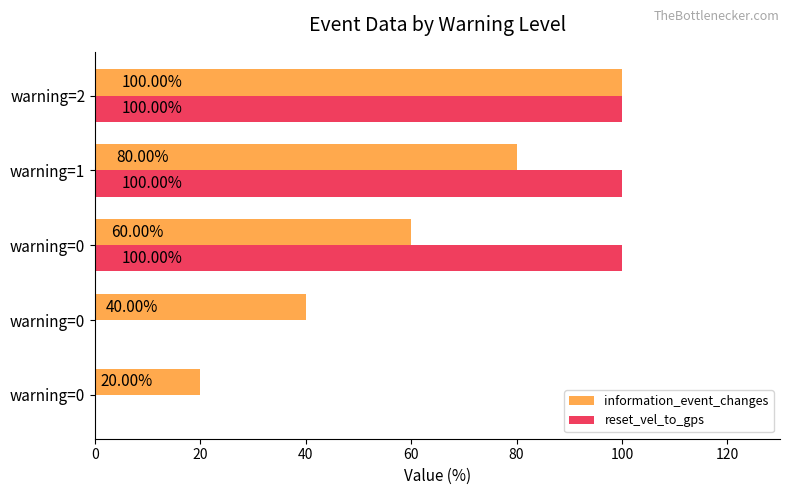

What are all the series names shown in the legend?

information_event_changes, reset_vel_to_gps